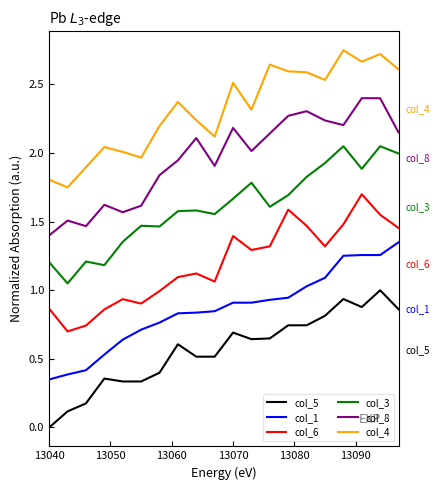

True or false: col_3 and col_5 cross at least once.

False